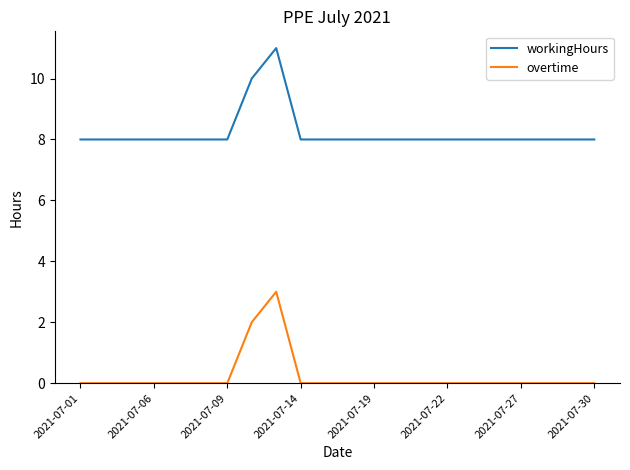

What is the difference between the maximum and minimum values in the overtime series?

3